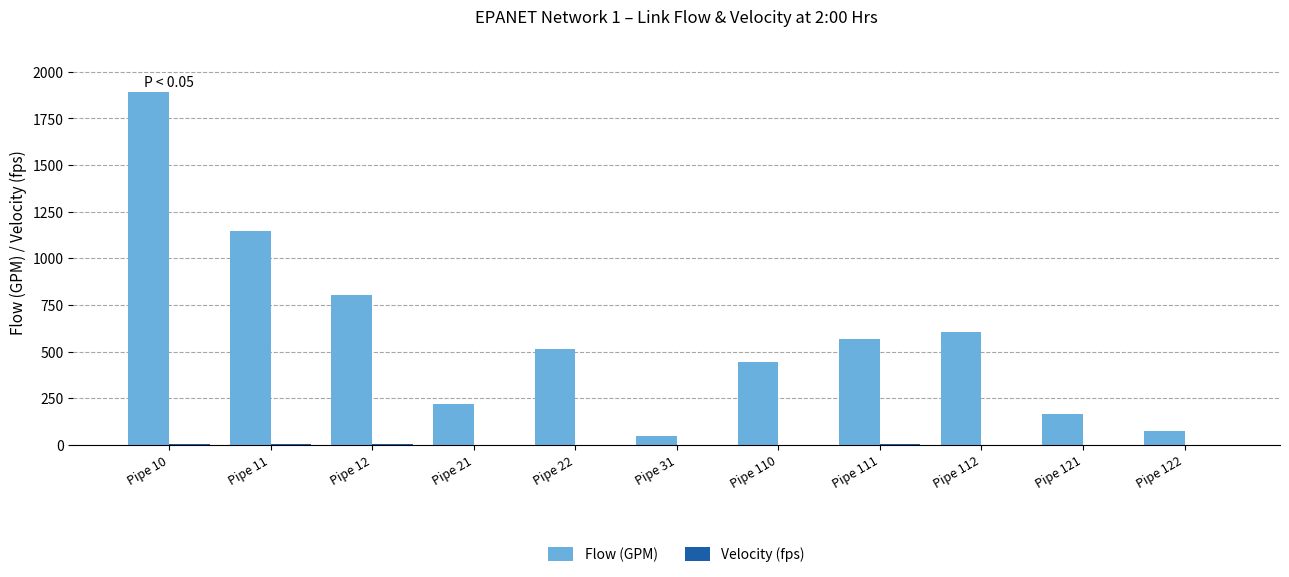

How many groups of bars are there?

11